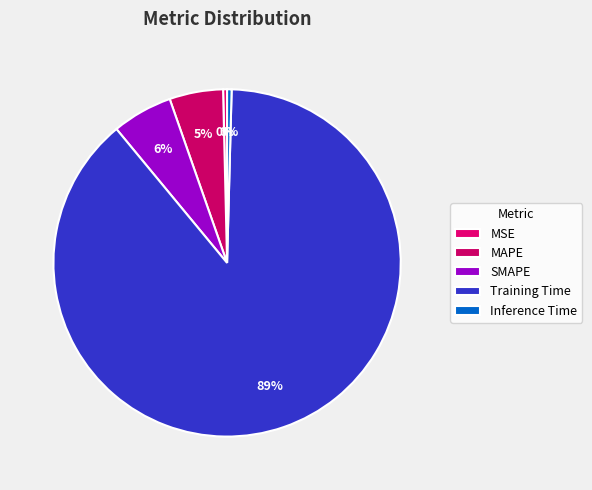

How many segments does this pie chart have?

5